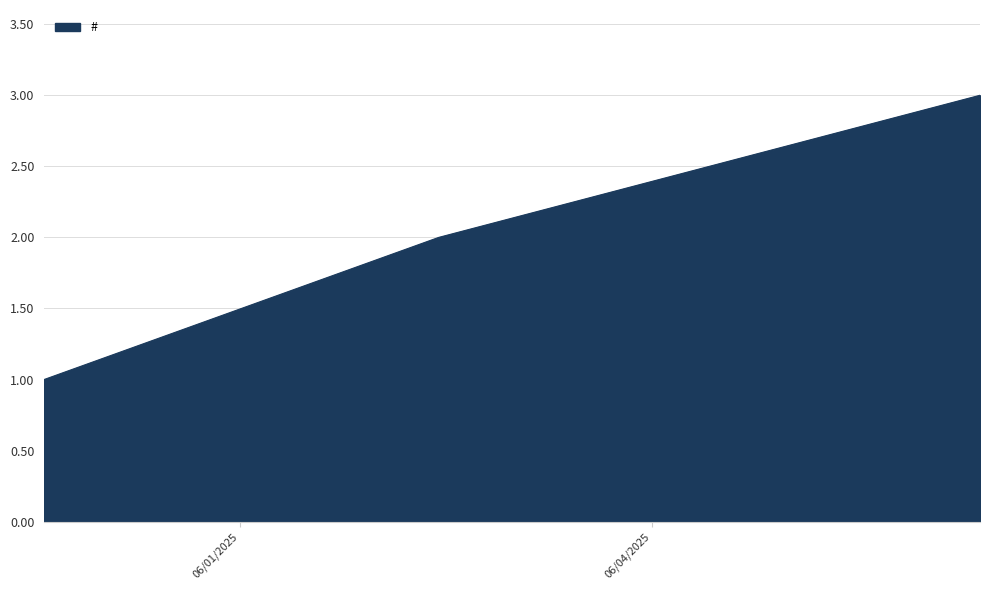

What is the greatest value displayed?

3